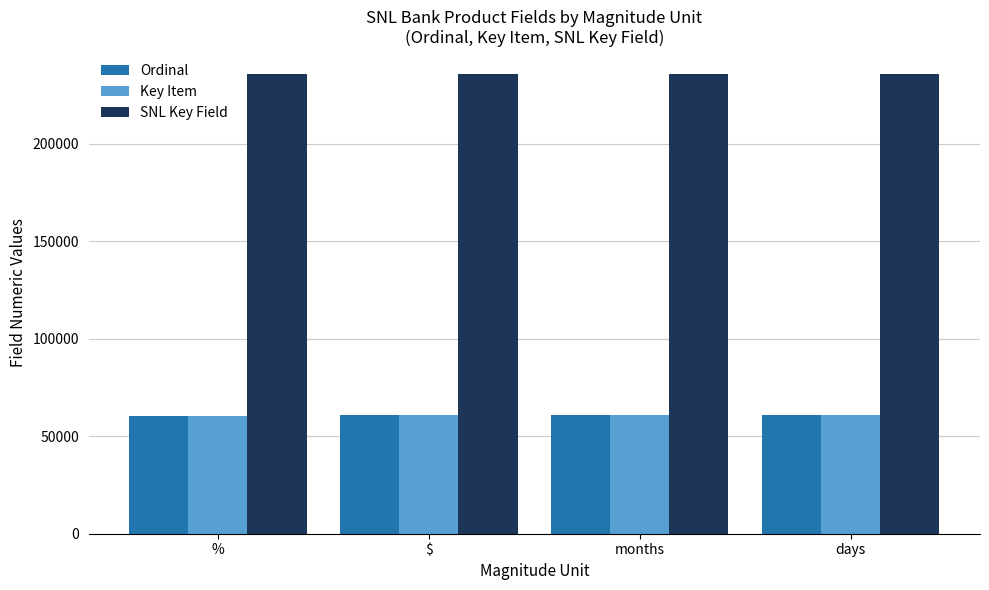

How many values in the Key Item series are below 60728?

2